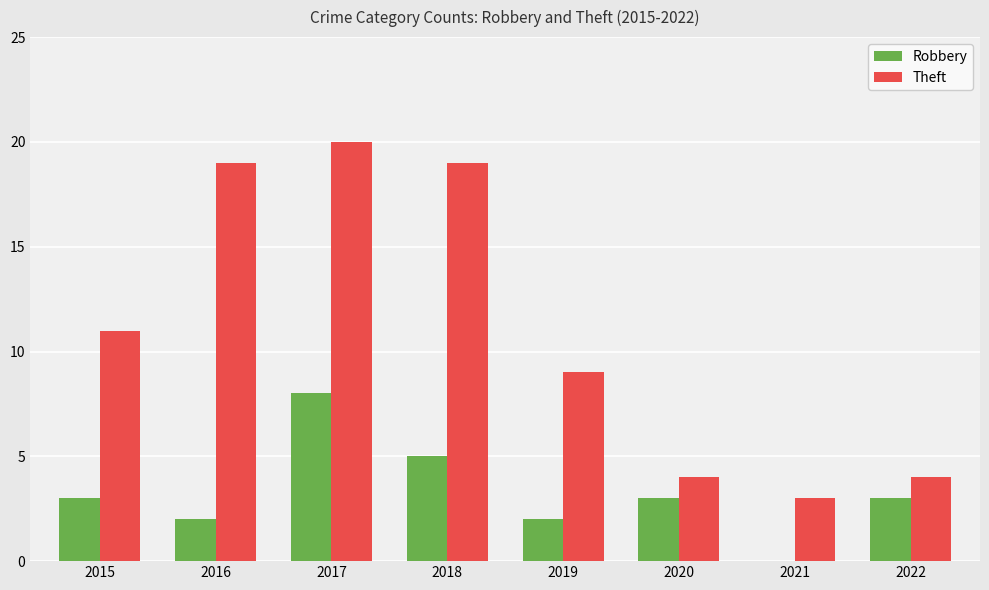

What is the maximum value shown in the chart?

20